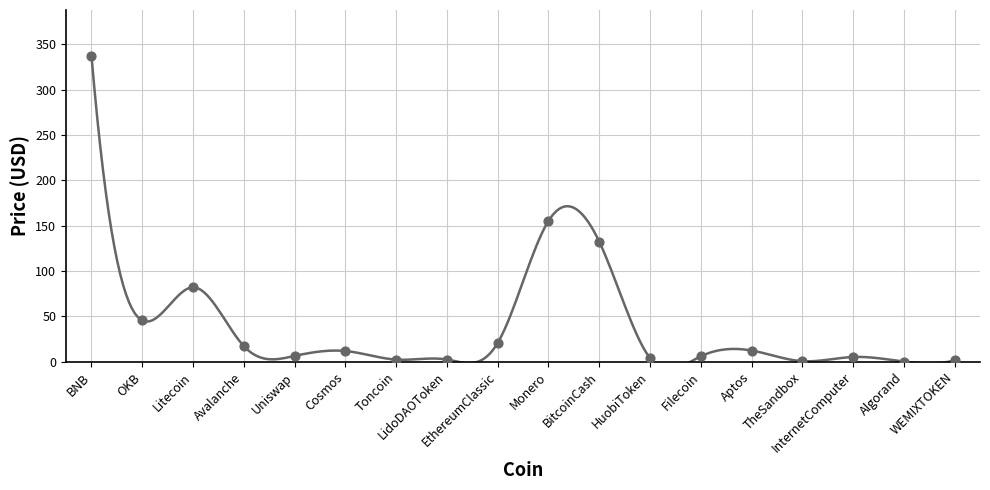

What is the change in value from OKB to Litecoin?

+36.6